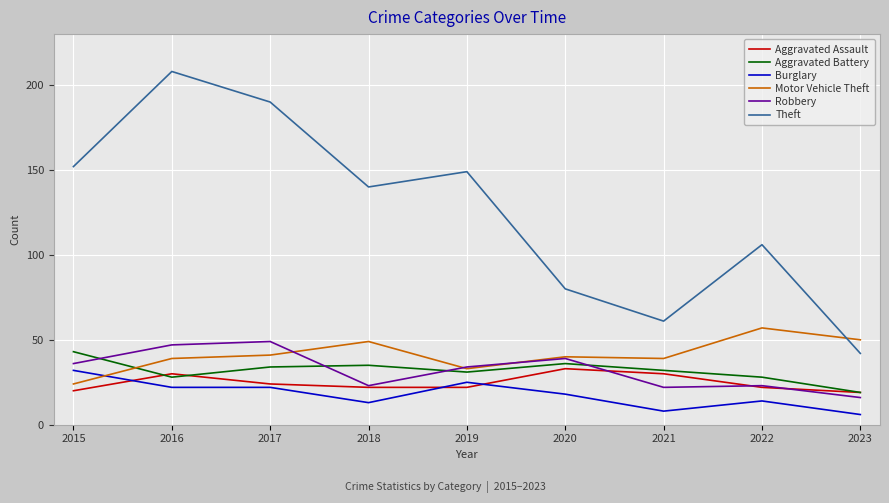

Does the chart have visible grid lines?

Yes